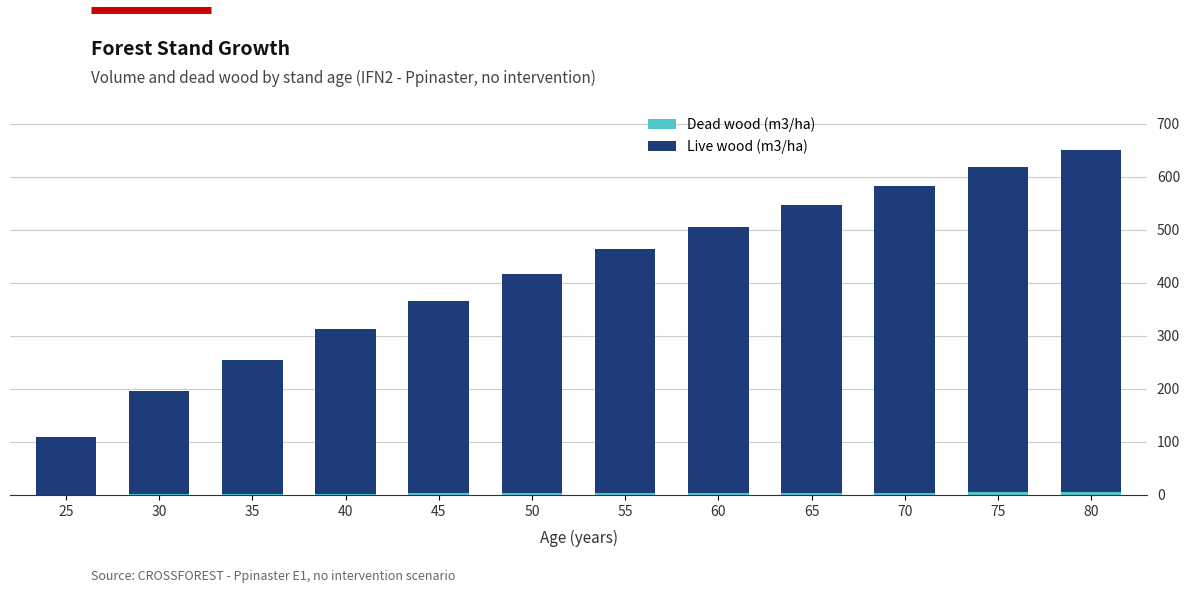

At which category is the sum across all series the highest?

80